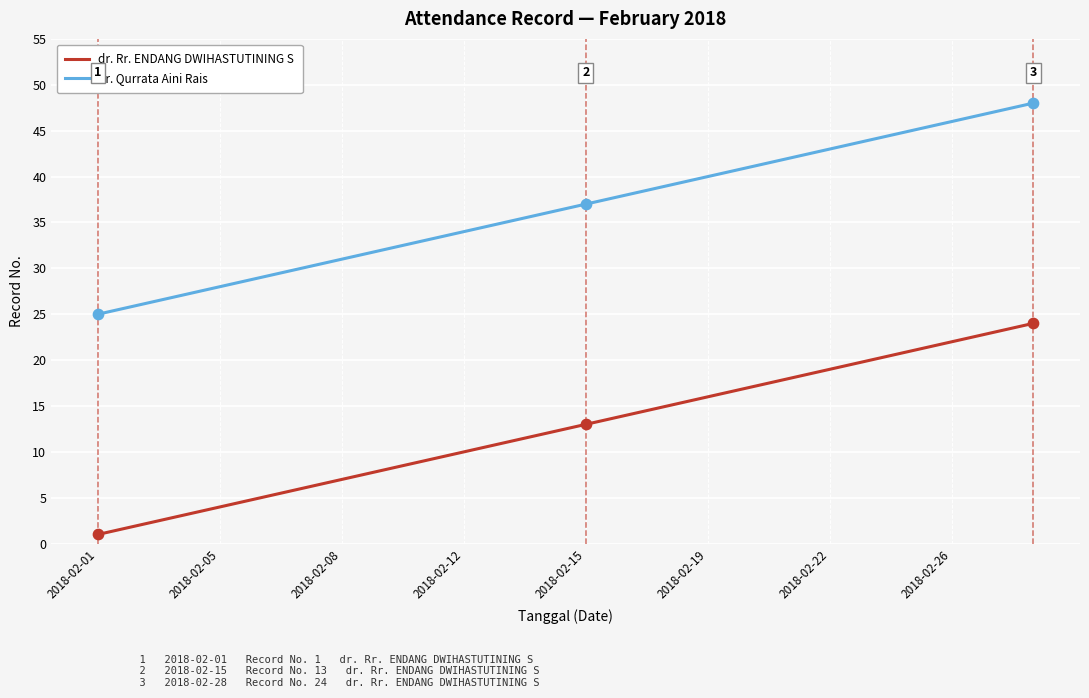

Which series has the largest total across all categories?

dr. Qurrata Aini Rais